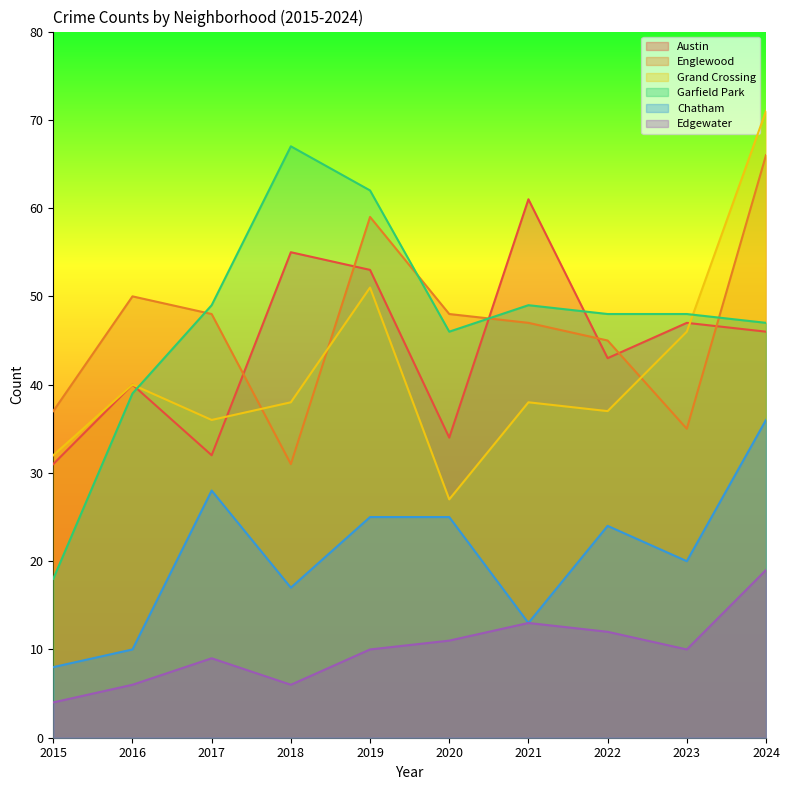

Rank the series by their maximum value, from highest to lowest.

Grand Crossing, Garfield Park, Englewood, Austin, Chatham, Edgewater